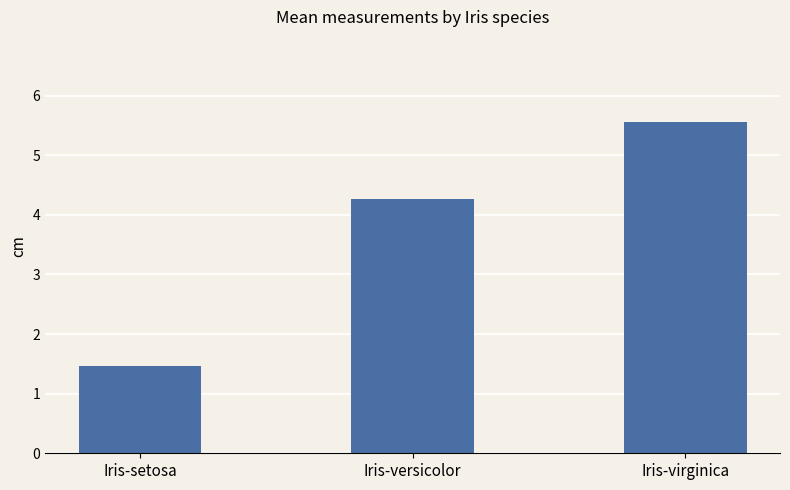

What is the average value?

3.8